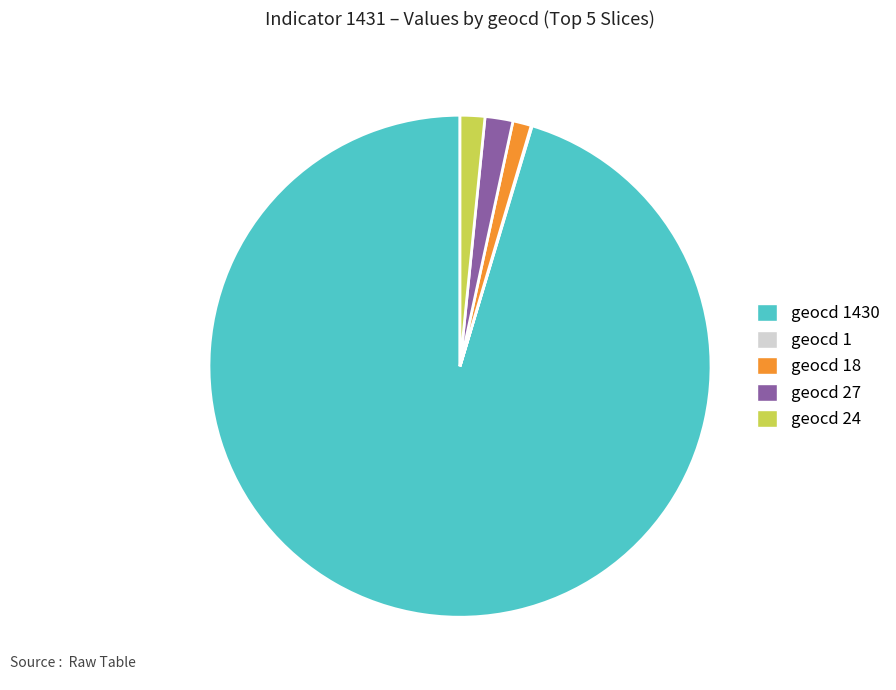

Does any single category account for the majority?

Yes